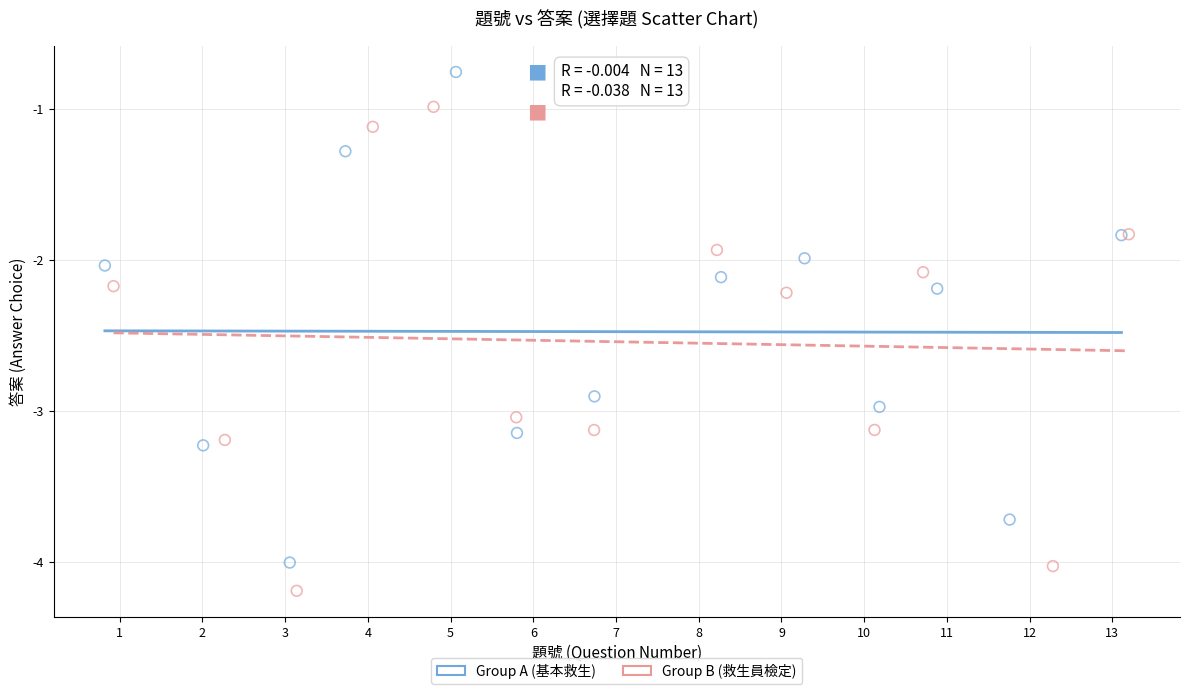

Which series contains the lowest Y value?

Group B (救生員檢定)